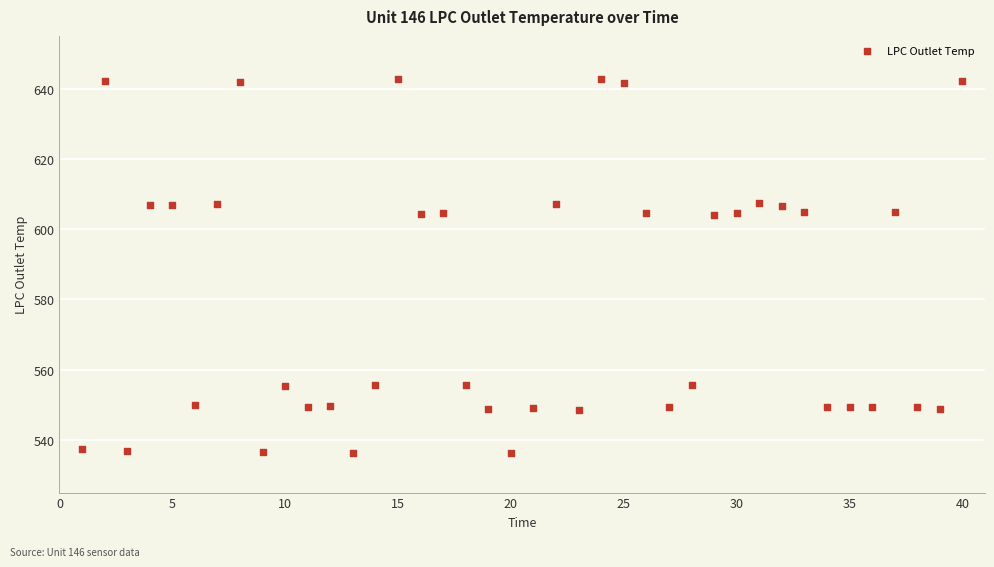

What is the range of X values (max minus min)?

39.0